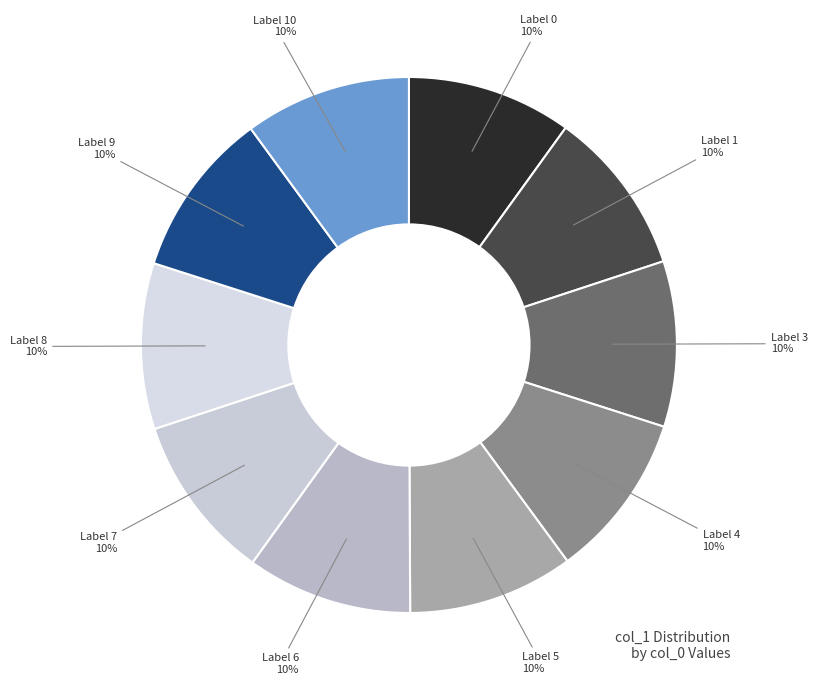

How many segments does this pie chart have?

10